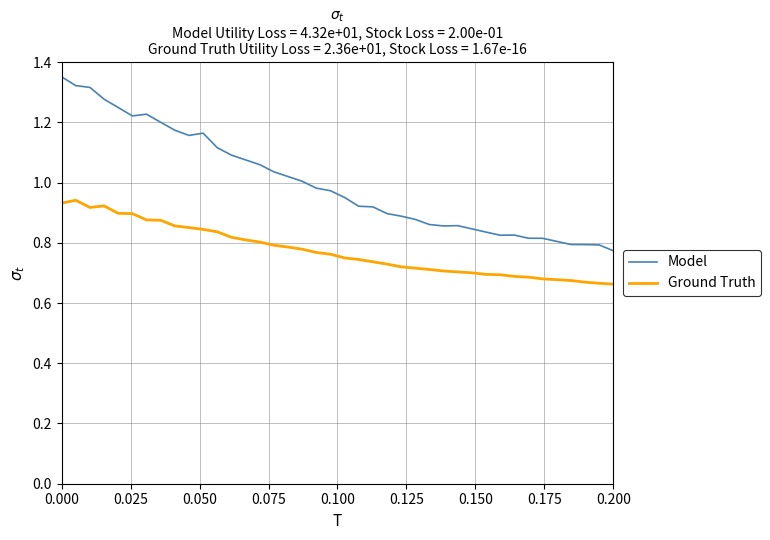

Rank the series by their maximum value, from lowest to highest.

Ground Truth, Model